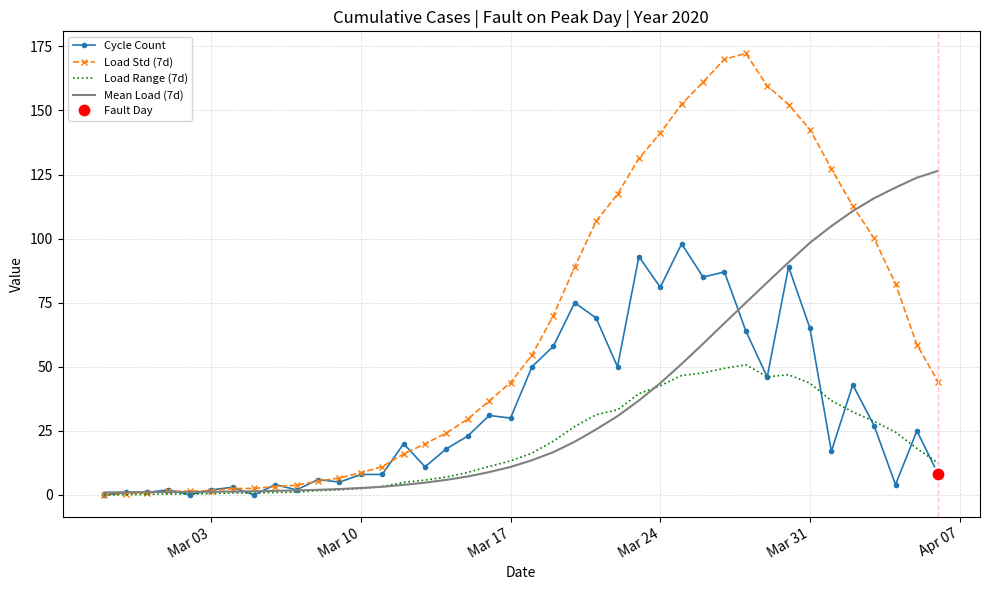

How many positive values does the Cycle Count series have?

37